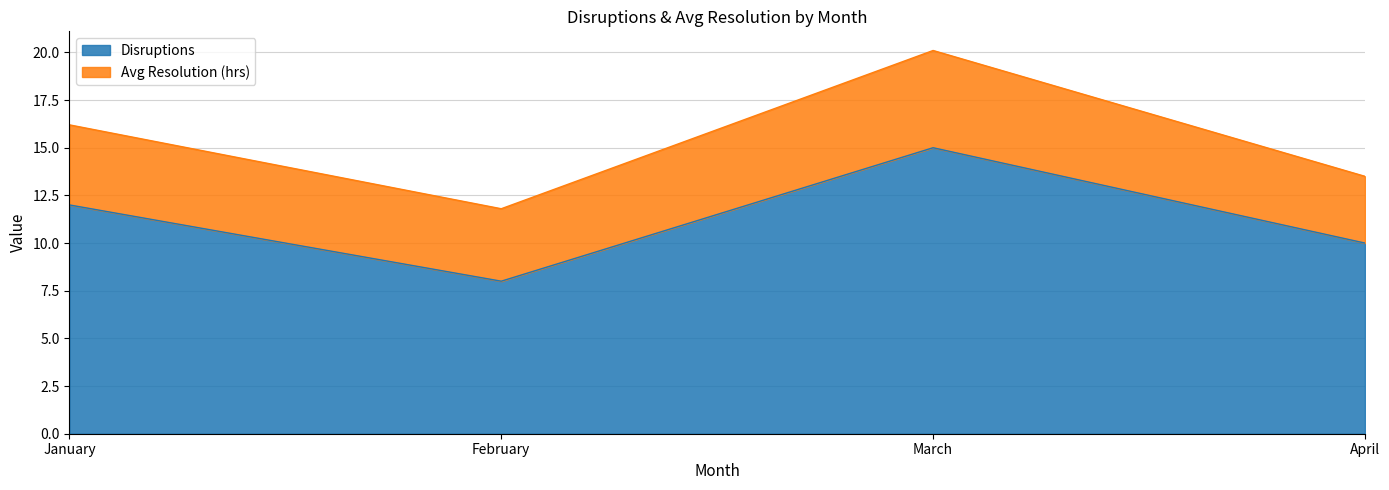

Does the chart have visible grid lines?

Yes